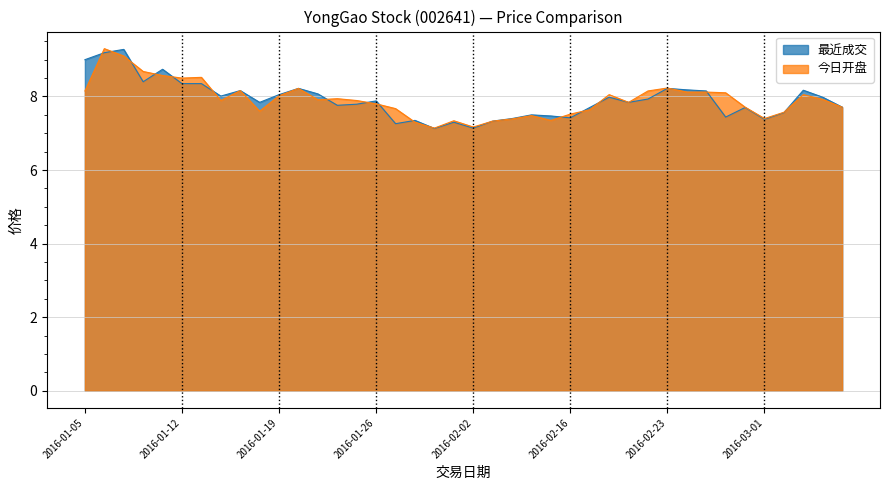

Does the chart have visible grid lines?

Yes